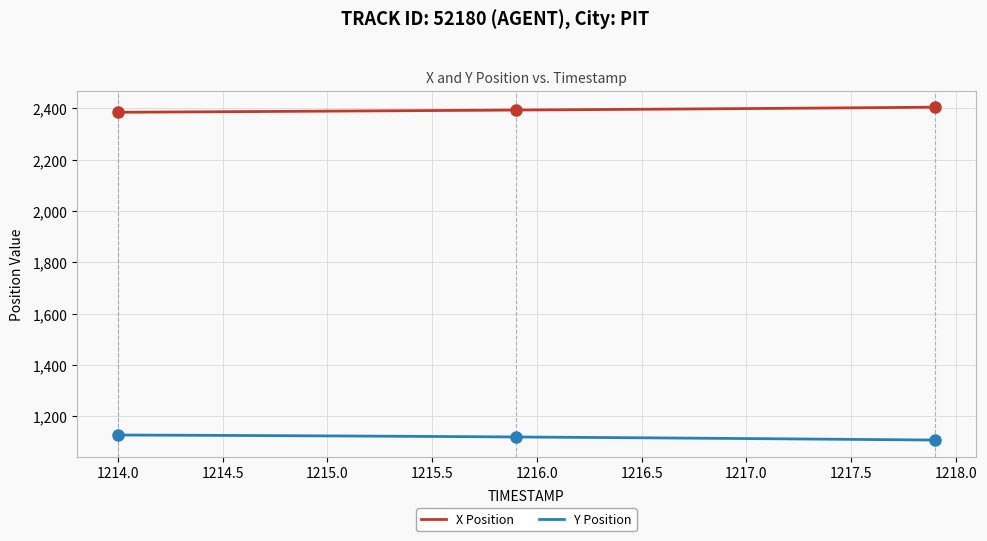

True or false: Y Position and X Position cross at least once.

False